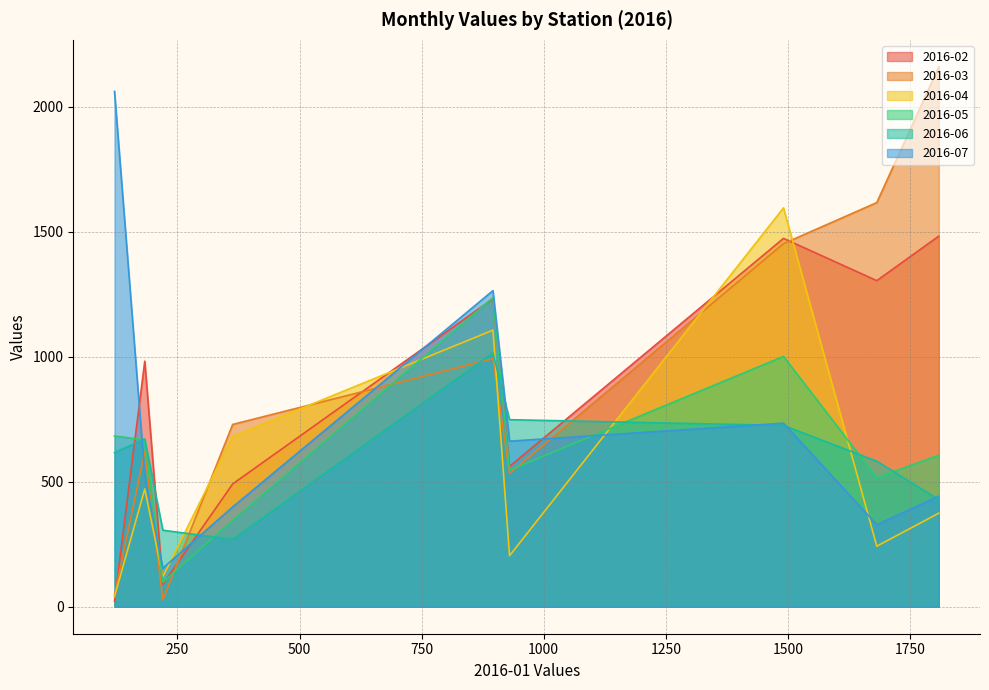

True or false: 2016-06 has a value of 671 at SHERBROOKE.

True